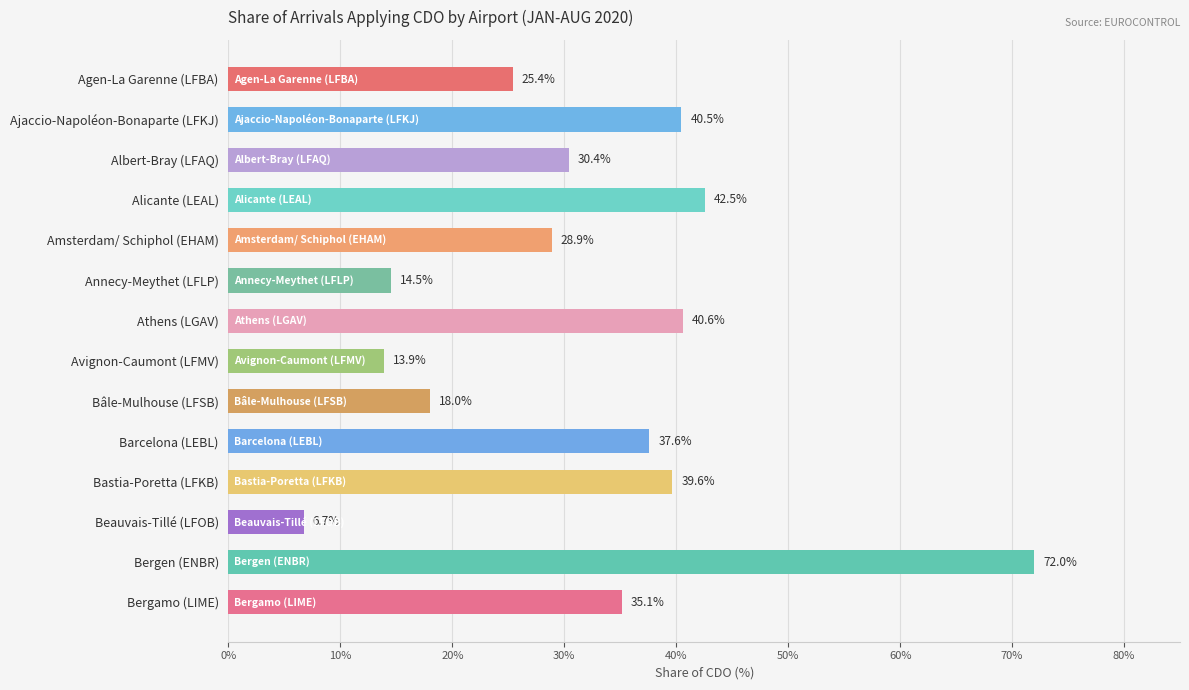

List the labels in order of value, smallest first.

Beauvais-Tillé (LFOB), Avignon-Caumont (LFMV), Annecy-Meythet (LFLP), Bâle-Mulhouse (LFSB), Agen-La Garenne (LFBA), Amsterdam/ Schiphol (EHAM), Albert-Bray (LFAQ), Bergamo (LIME), Barcelona (LEBL), Bastia-Poretta (LFKB), Ajaccio-Napoléon-Bonaparte (LFKJ), Athens (LGAV), Alicante (LEAL), Bergen (ENBR)